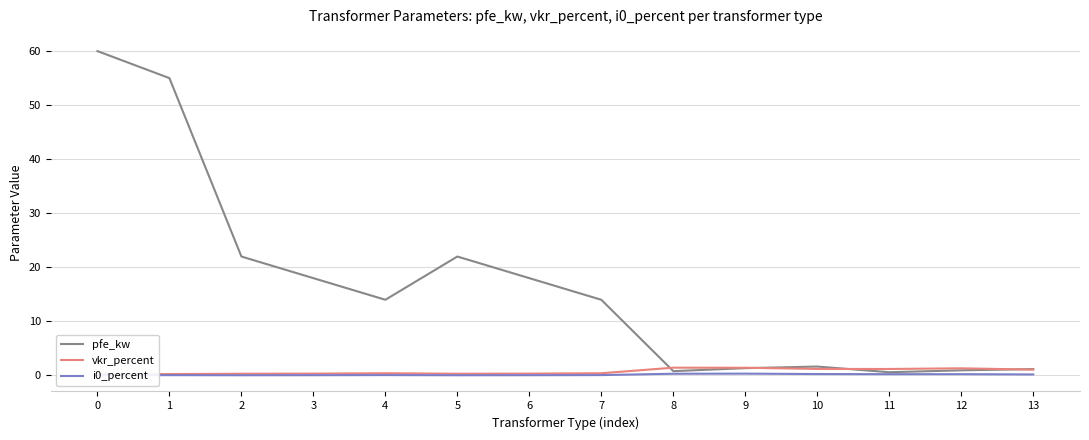

What are all the series names shown in the legend?

pfe_kw, vkr_percent, i0_percent